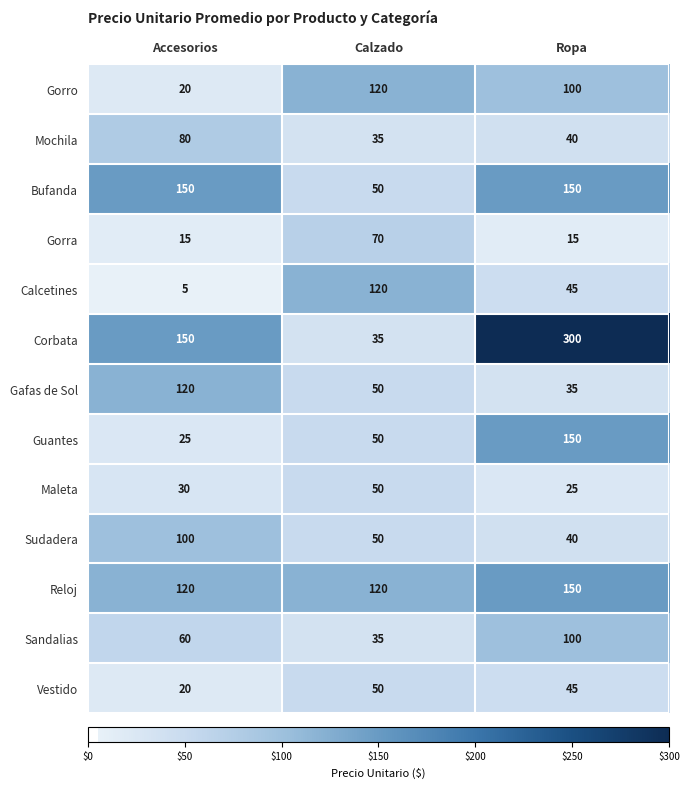

Which series has the largest range (max minus min)?

Corbata